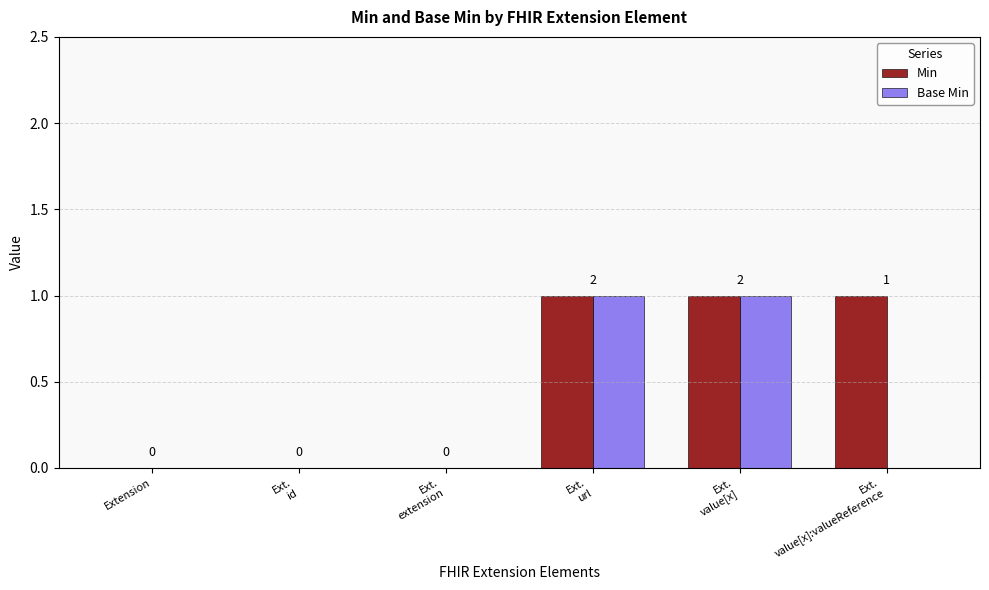

What is the sum of all Base Min values?

2